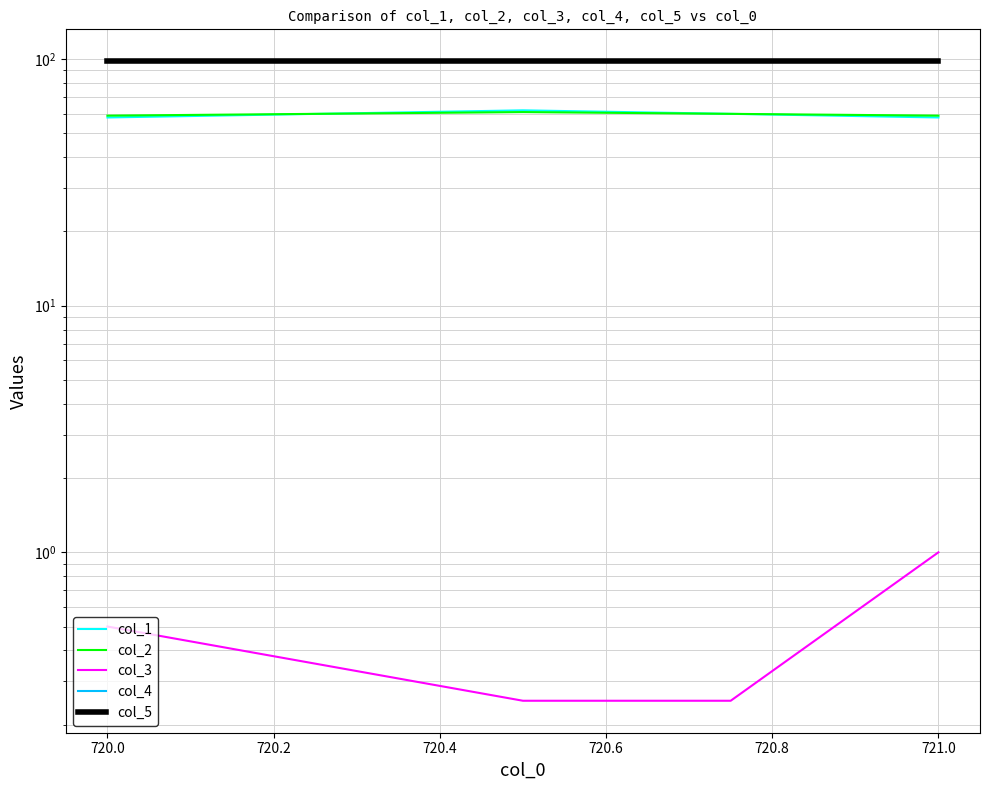

Reading left to right, list all the values displayed in this chart.

col_1: 58.0	62.0	60.0	58.0
col_2: 59.0	61.0	60.0	59.0
col_3: 0.5	0.2	0.2	1.0
col_4: 0.0	0.0	0.0	0.0
col_5: 98.0	98.0	98.0	98.0